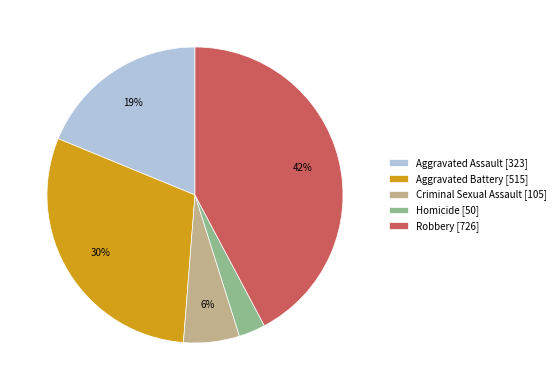

Between Aggravated Battery and Criminal Sexual Assault, which is larger?

Aggravated Battery